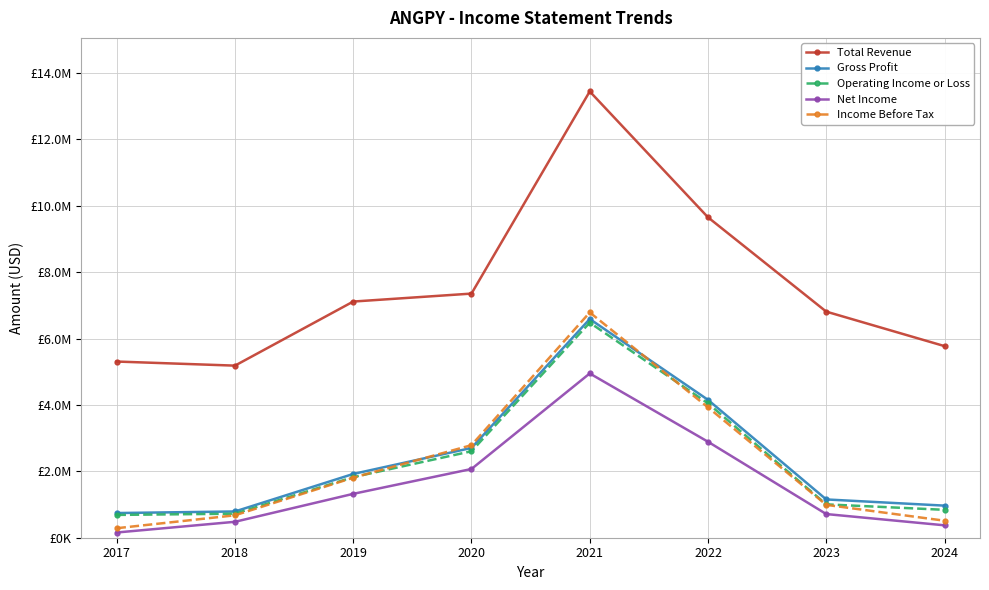

What is the sum of all Net Income values?

12955700